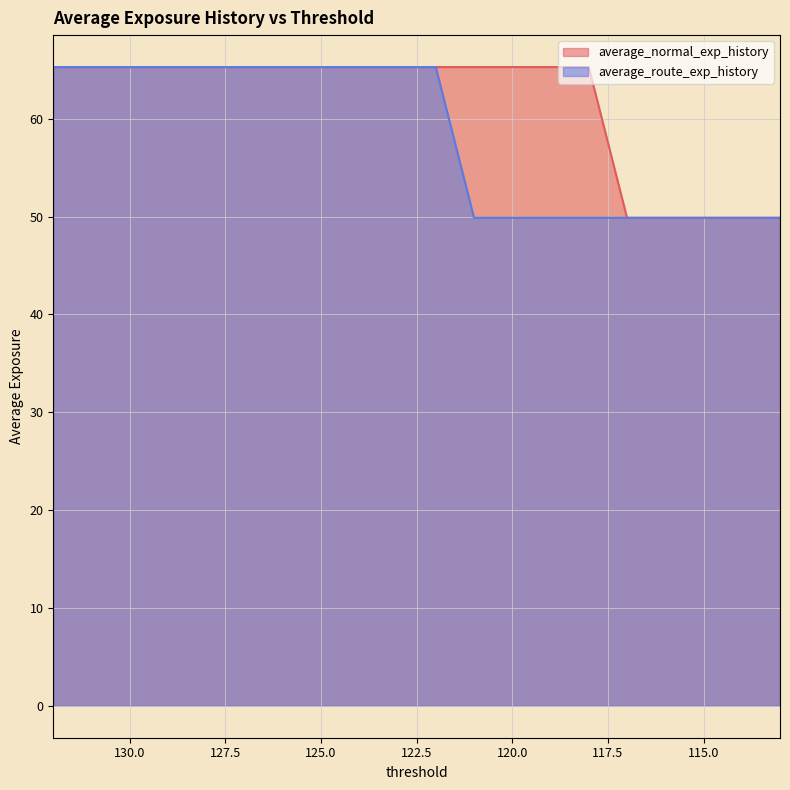

At which label is average_normal_exp_history closest to 57?

117